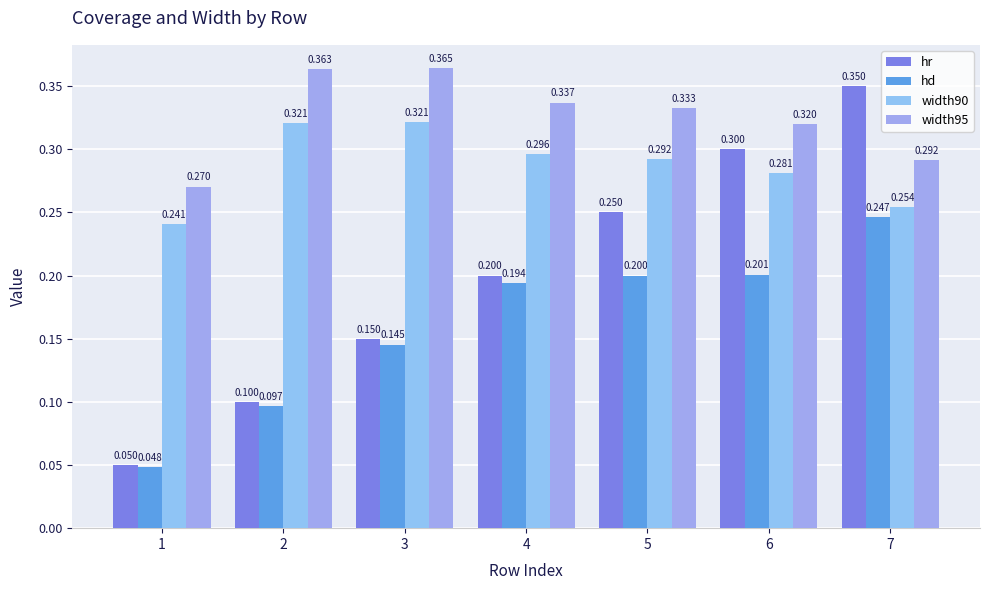

What are all the series names shown in the legend?

hr, hd, width90, width95